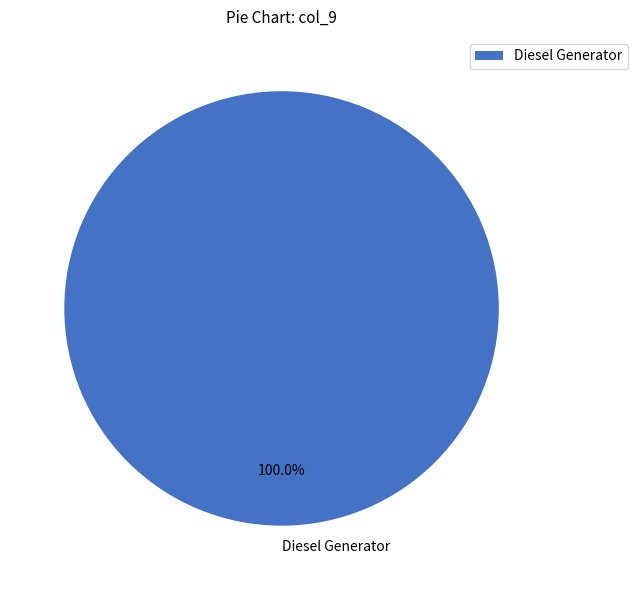

Rank the categories by value from lowest to highest.

Diesel Generator